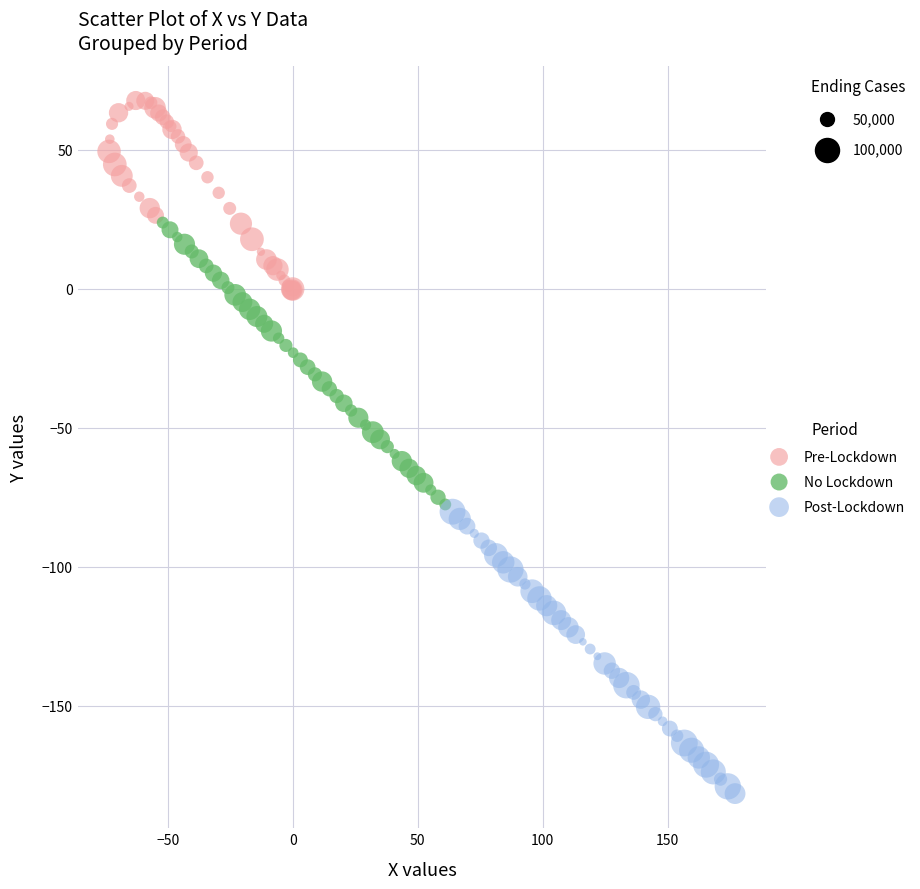

Which series contains the highest Y value?

Pre-Lockdown